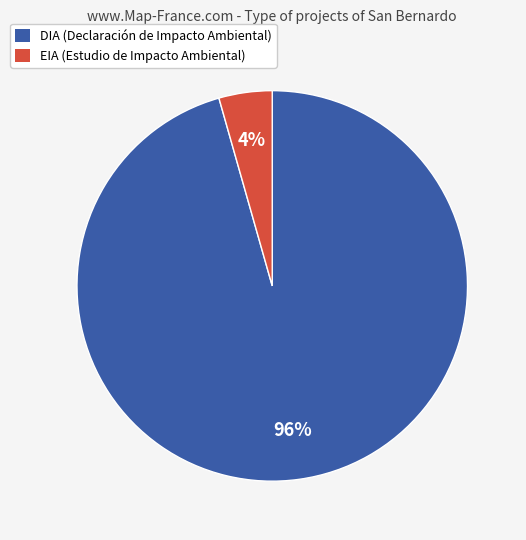

To the nearest percent, what portion does DIA represent?

96%